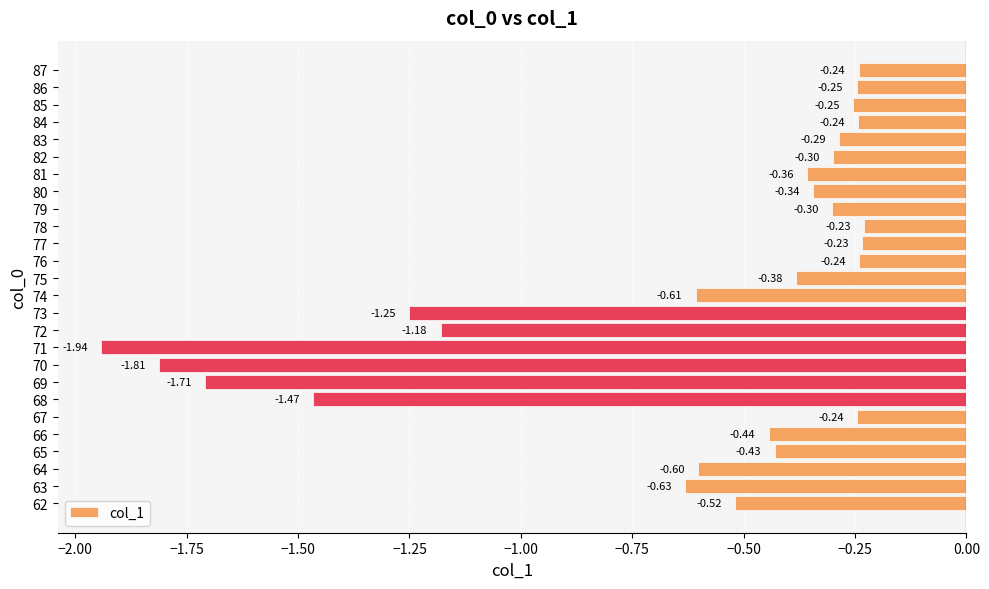

Between 87 and 83, which is larger?

87